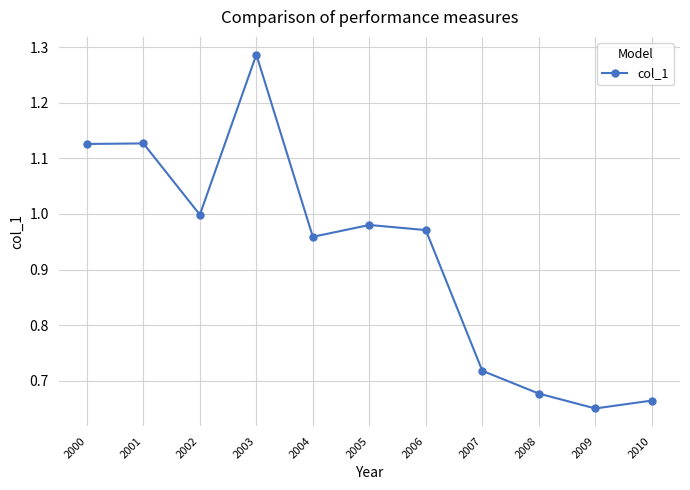

Which label corresponds to the smallest value in the chart?

2009